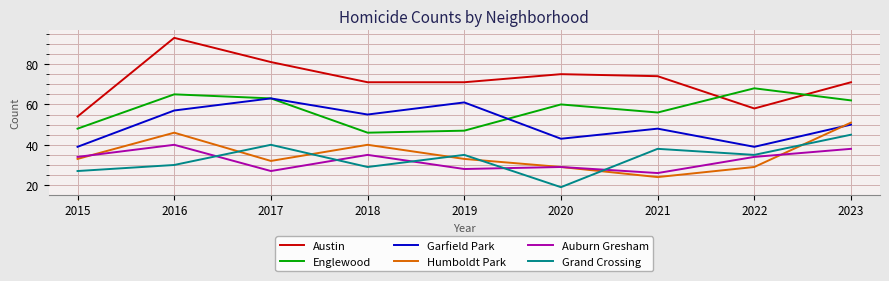

Which series has the largest total across all categories?

Austin